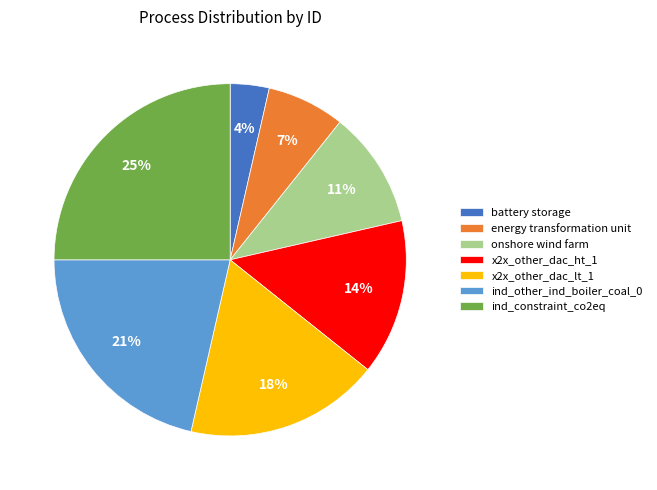

To the nearest percent, what percentage of the pie is onshore wind farm?

11%